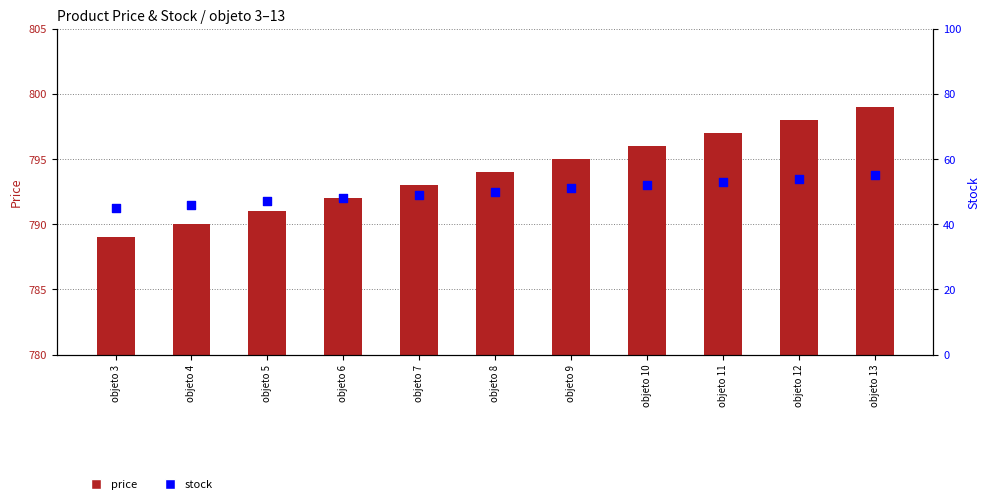

Which series contains the lowest Y value?

stock